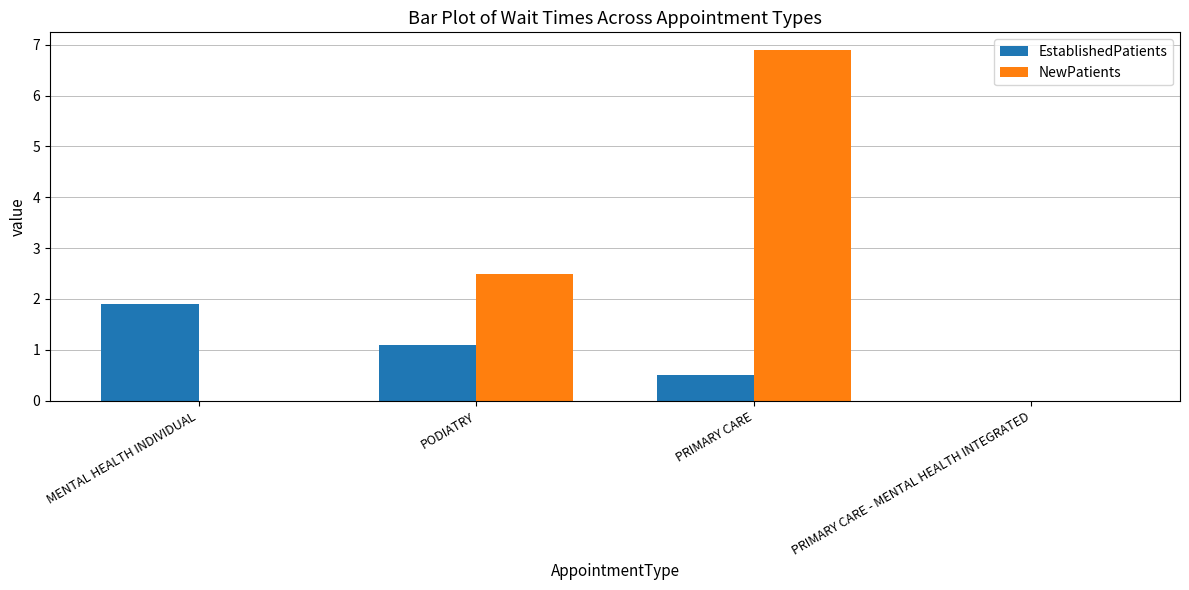

Where does the EstablishedPatients series first go above 1?

MENTAL HEALTH INDIVIDUAL